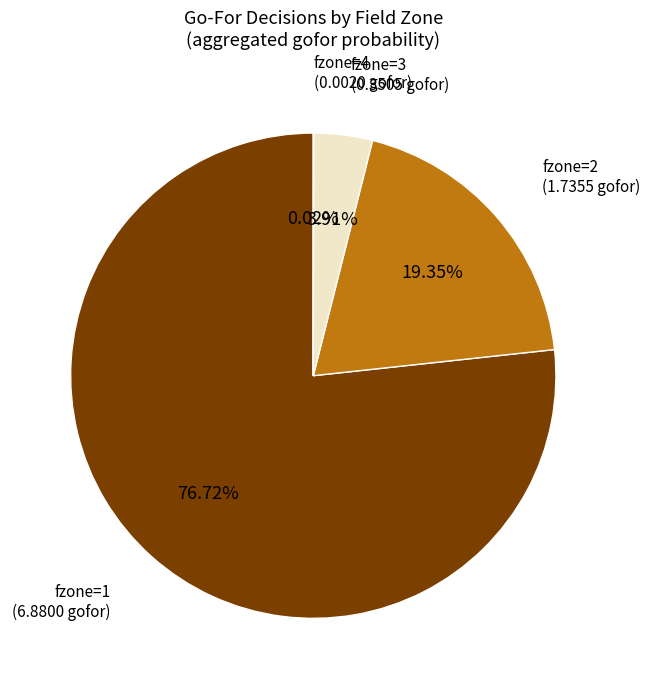

Is there a majority slice in this chart?

Yes